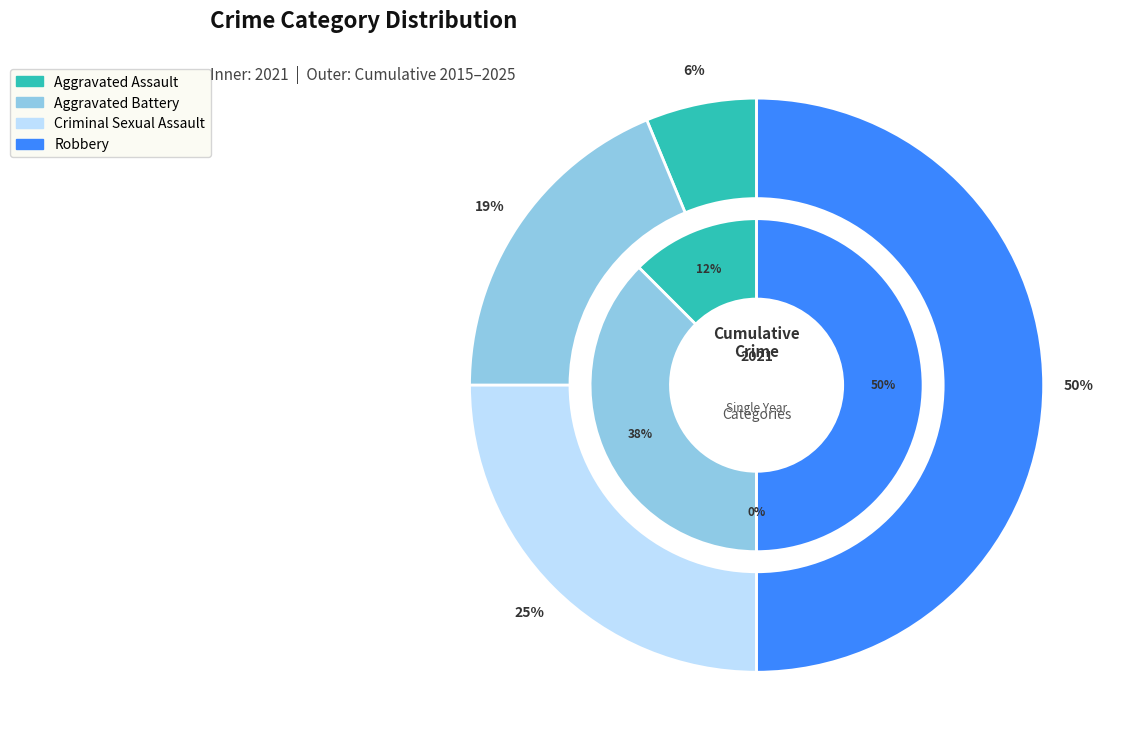

To the nearest percent, what is the difference between the values_total and values_2021 slice percentages?

25%